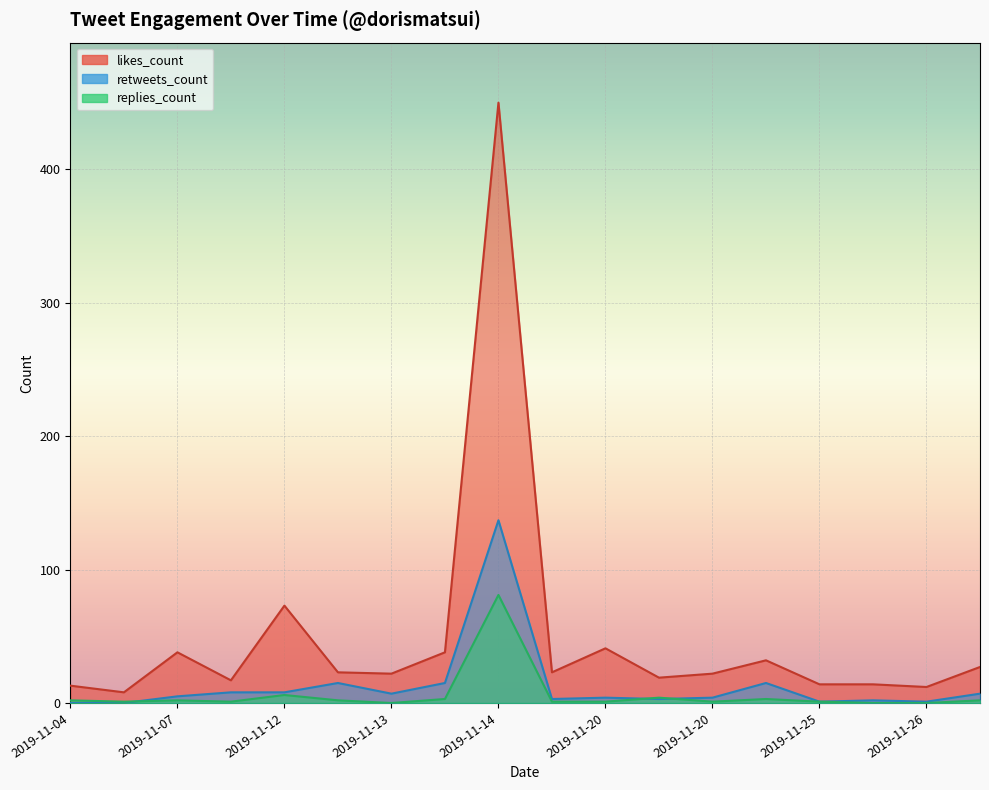

What is the sum of the retweets_count values at 2019-11-26 and 2019-11-25?

2